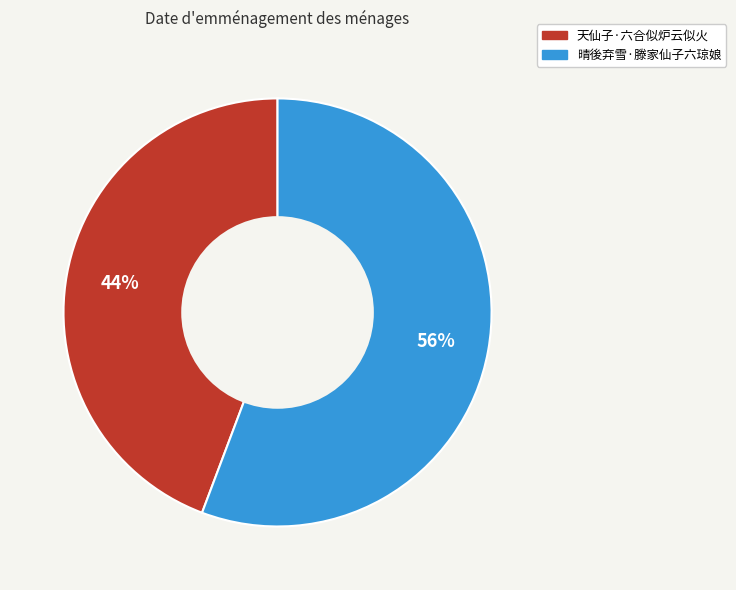

To the nearest percent, what percentage of the pie is 天仙子·六合似炉云似火?

44%